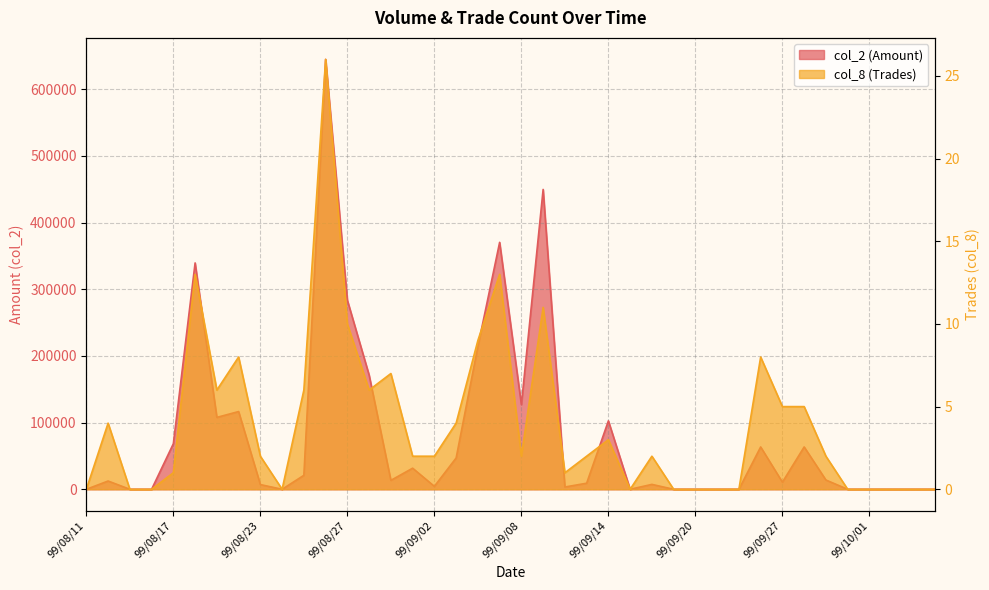

Which label corresponds to the largest value in the chart?

99/08/26